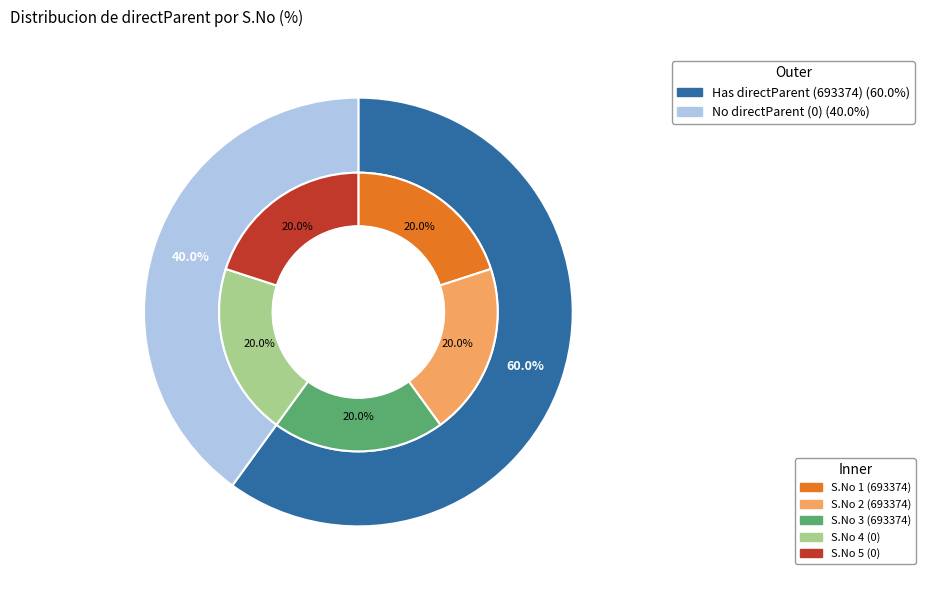

How many slices are in this pie chart?

5